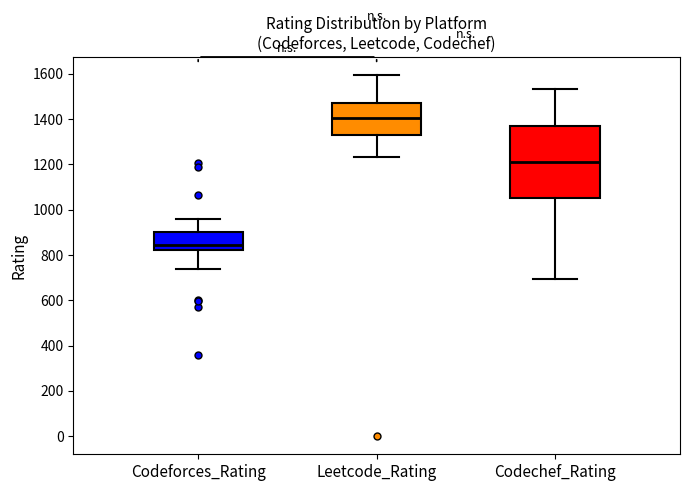

Which box is the tallest, from its lower edge to its upper edge?

Codechef_Rating